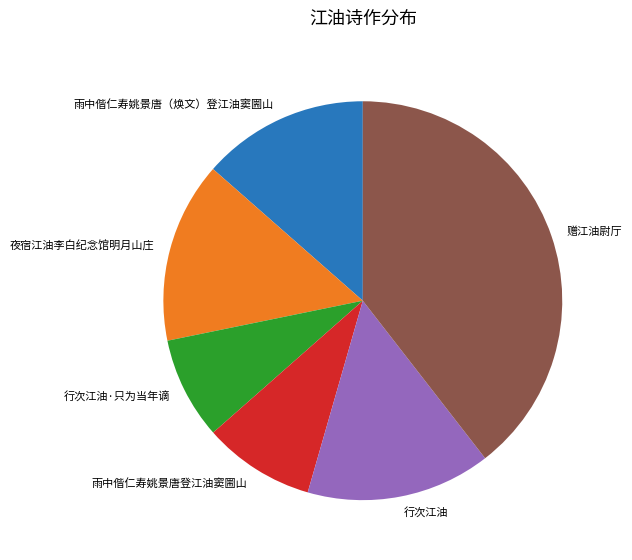

The 行次江油·只为当年谪 slice represents 8% of the pie. True or false?

True